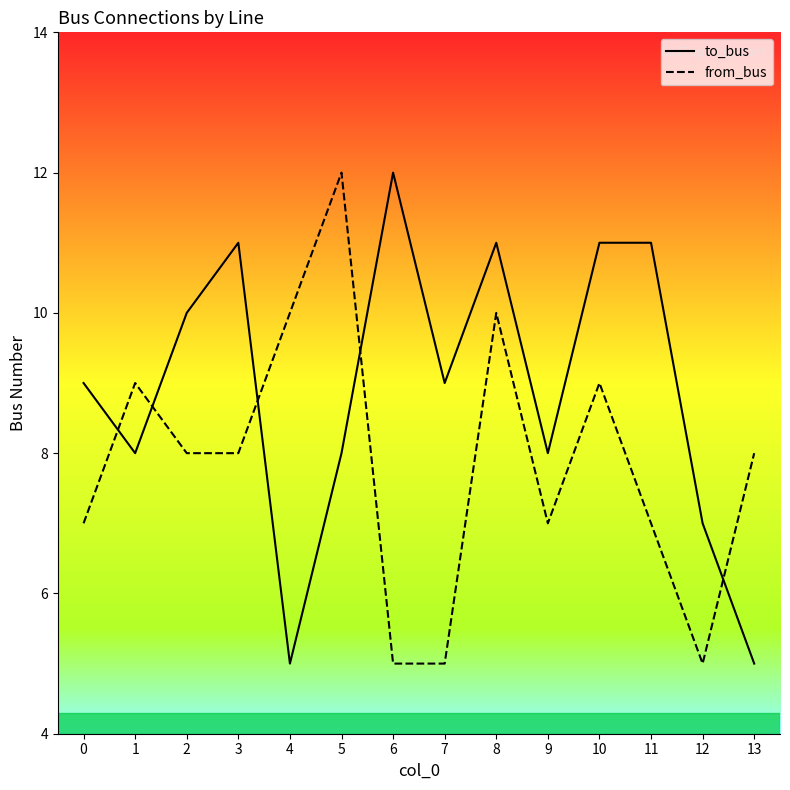

What are all the series names shown in the legend?

to_bus, from_bus